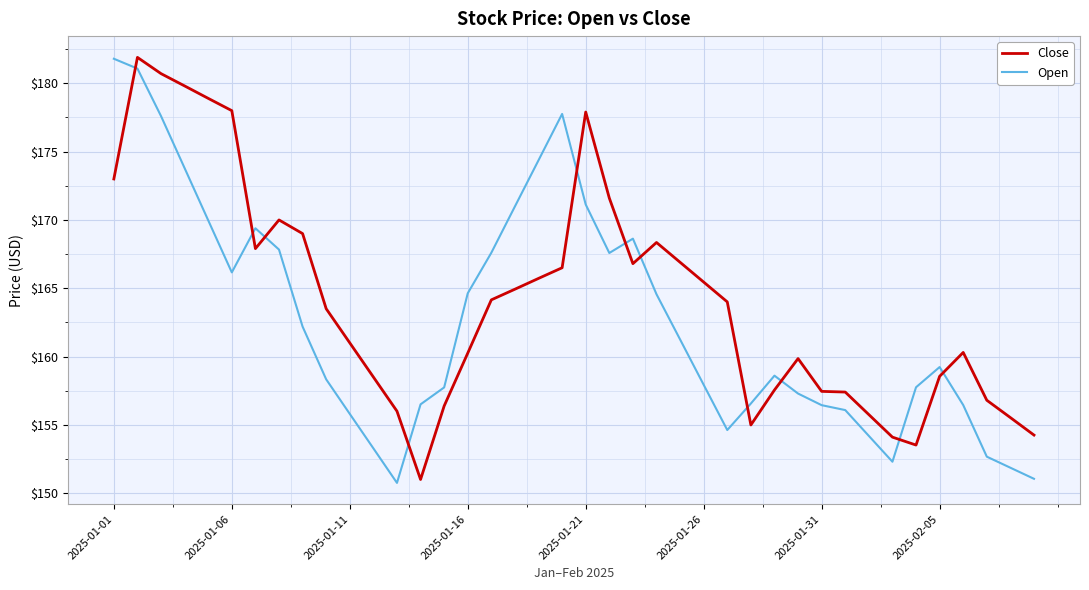

Which series has the largest total across all categories?

Close